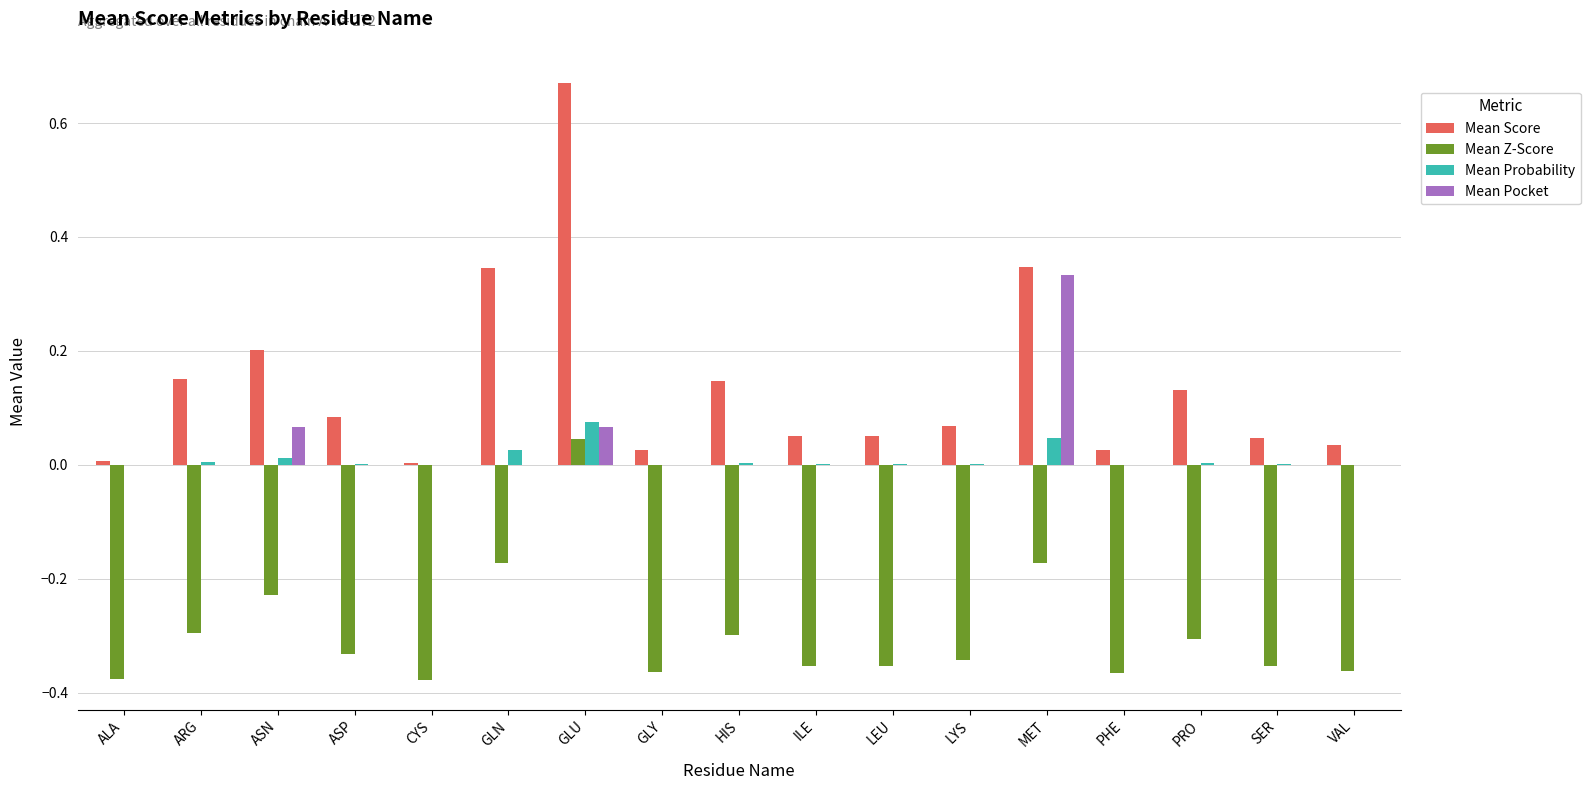

Which series has the largest total across all categories?

Mean Score